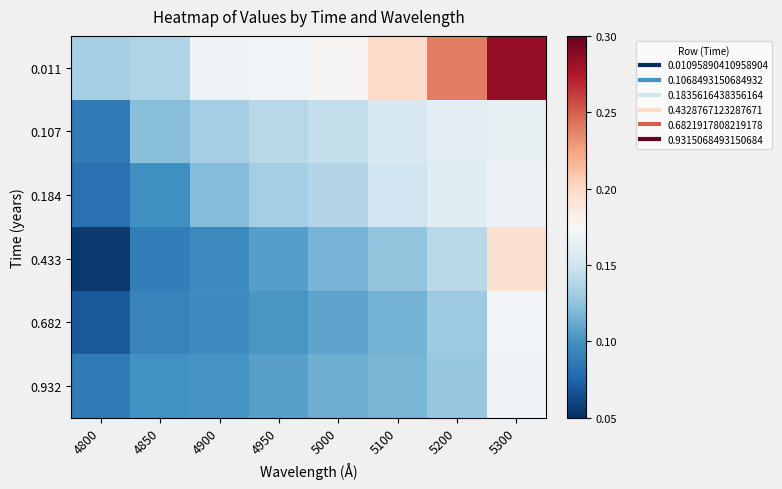

Which series has the largest range (max minus min)?

0.011